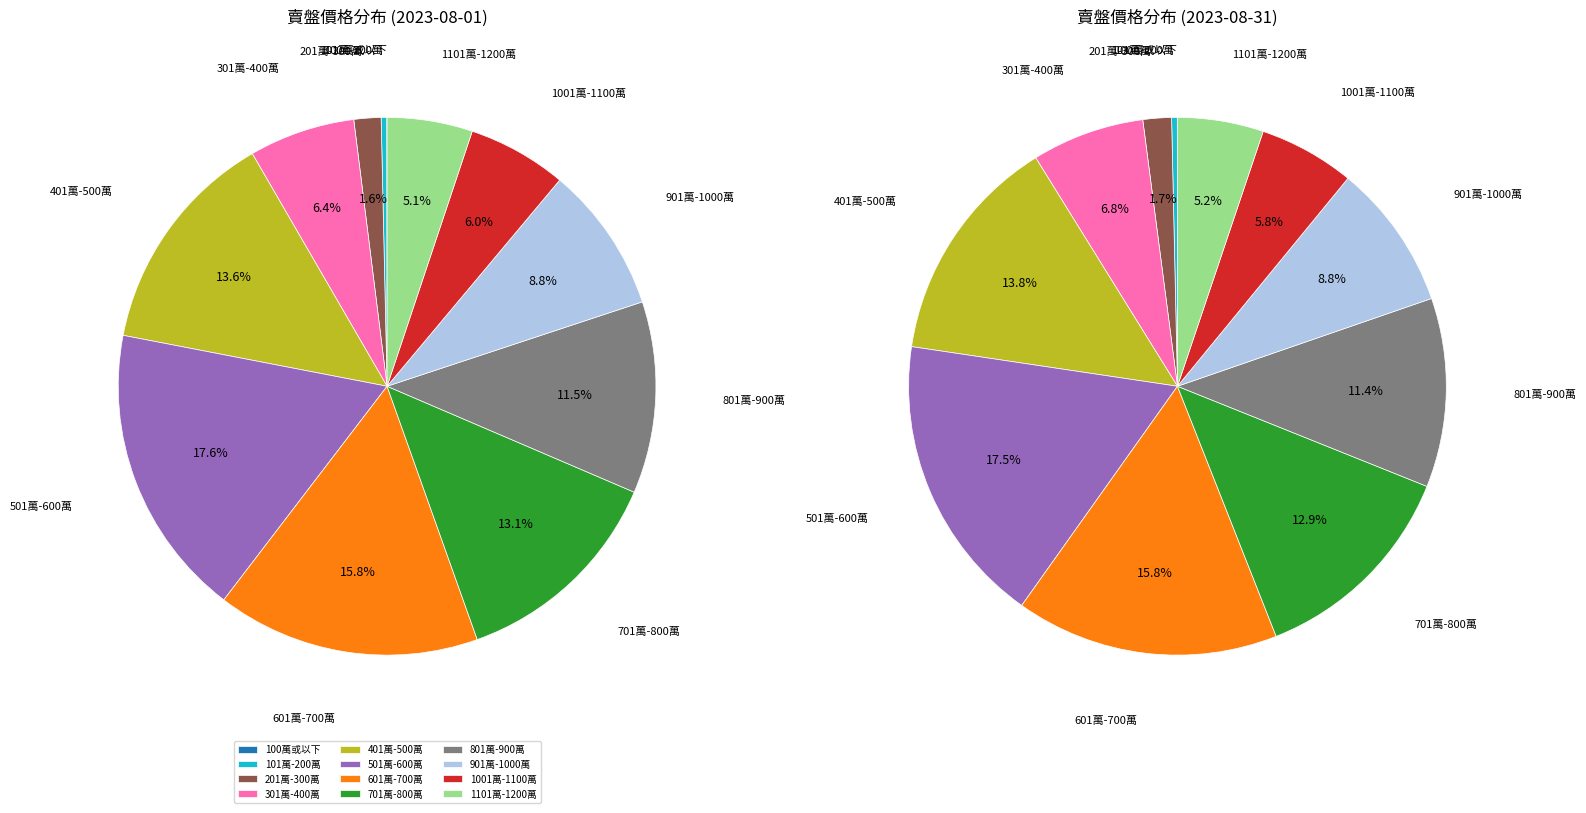

What percentage is the 1101萬-1200萬 slice, to the nearest percent?

5%